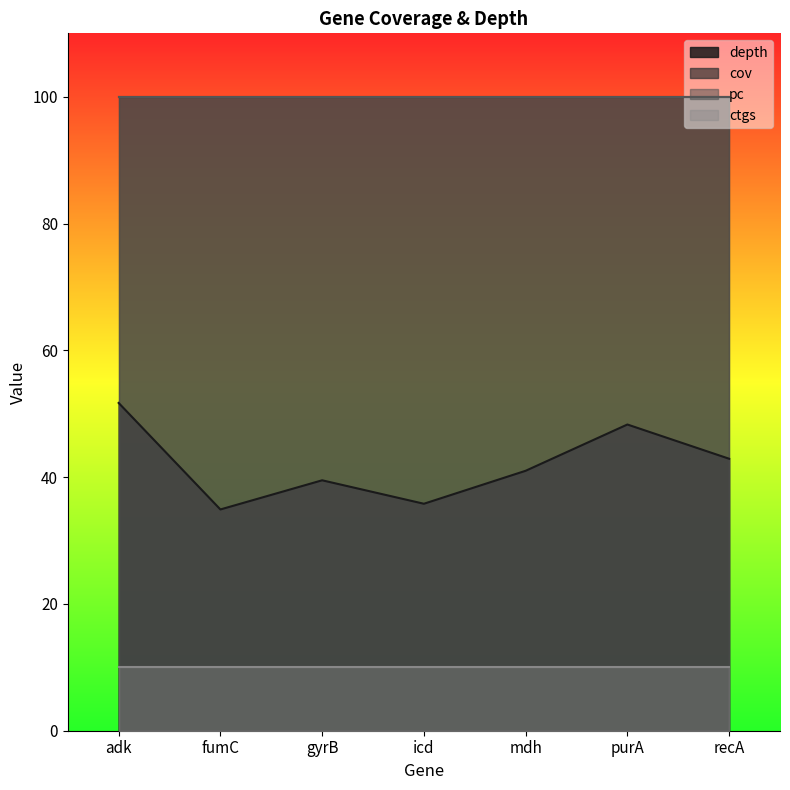

What is the label of the 7th point from the left?

recA